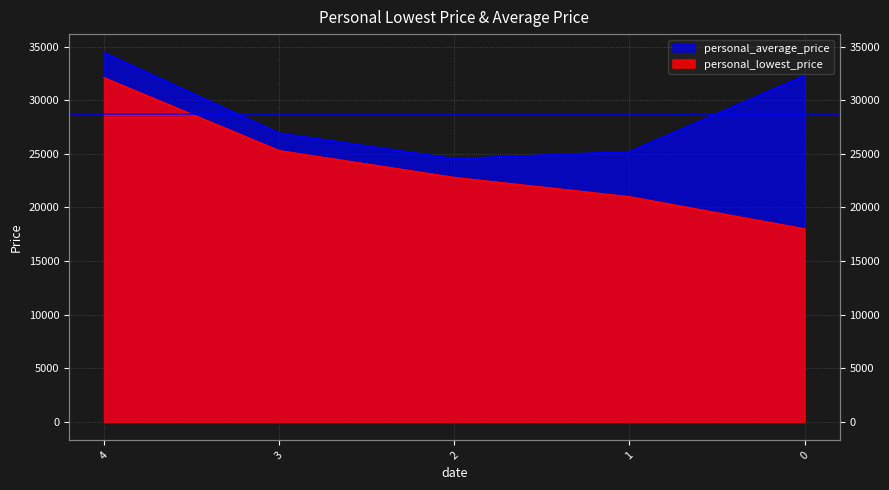

At which label is personal_lowest_price closest to 25050?

3